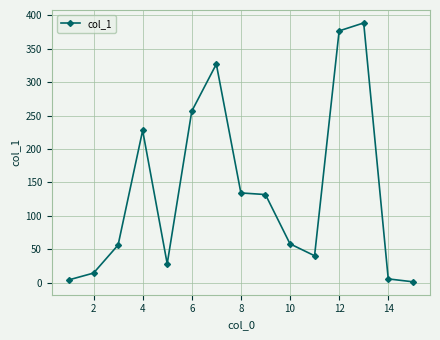

What is the value of the 11th point from the left?

40.4